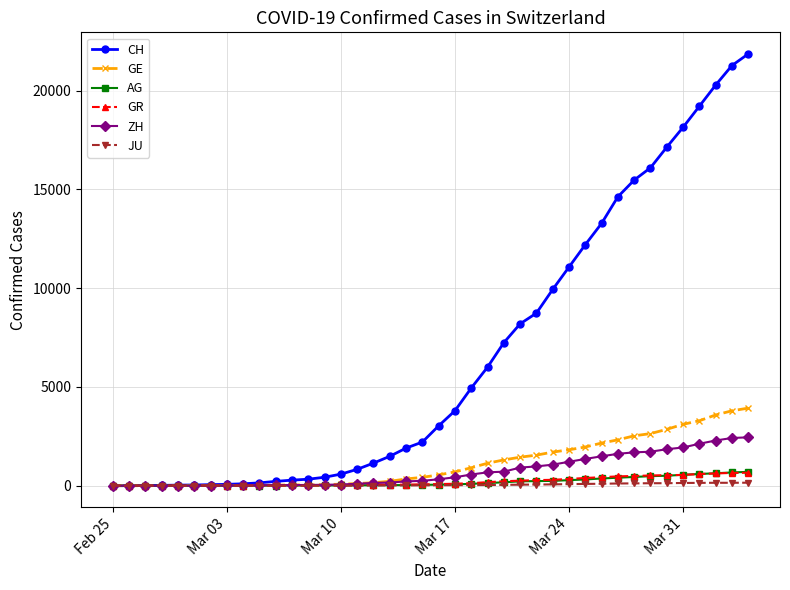

What are all the series names shown in the legend?

CH, GE, AG, GR, ZH, JU